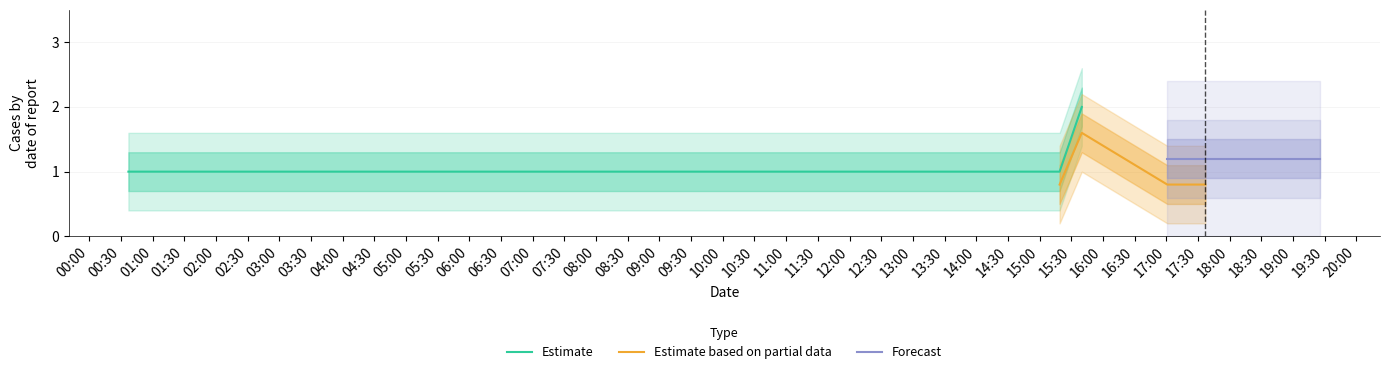

Which series has the widest spread of values?

Forecast